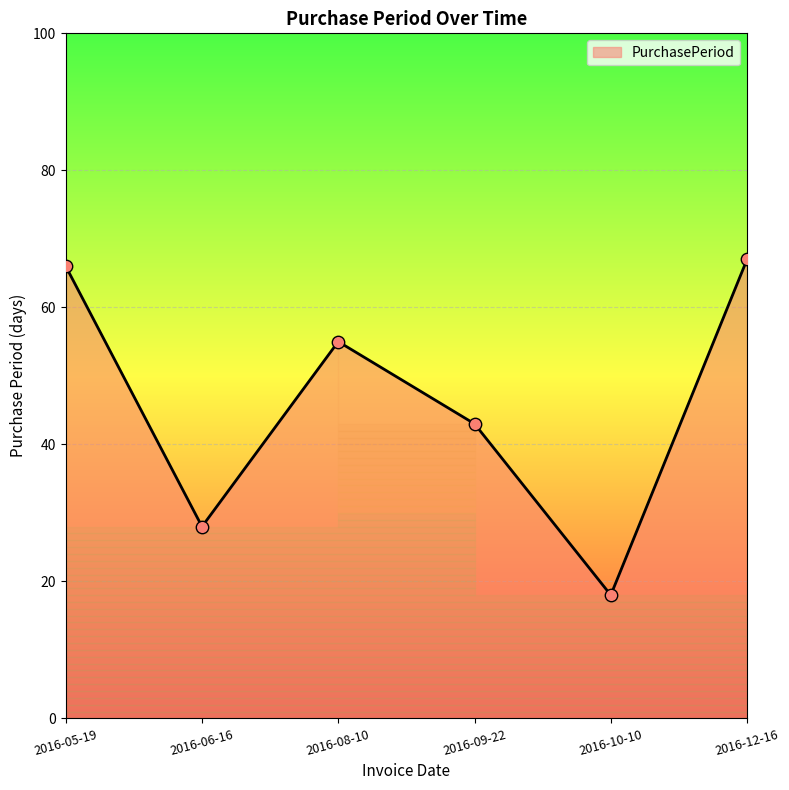

Which has a higher value, 2016-06-16 or 2016-12-16?

2016-12-16